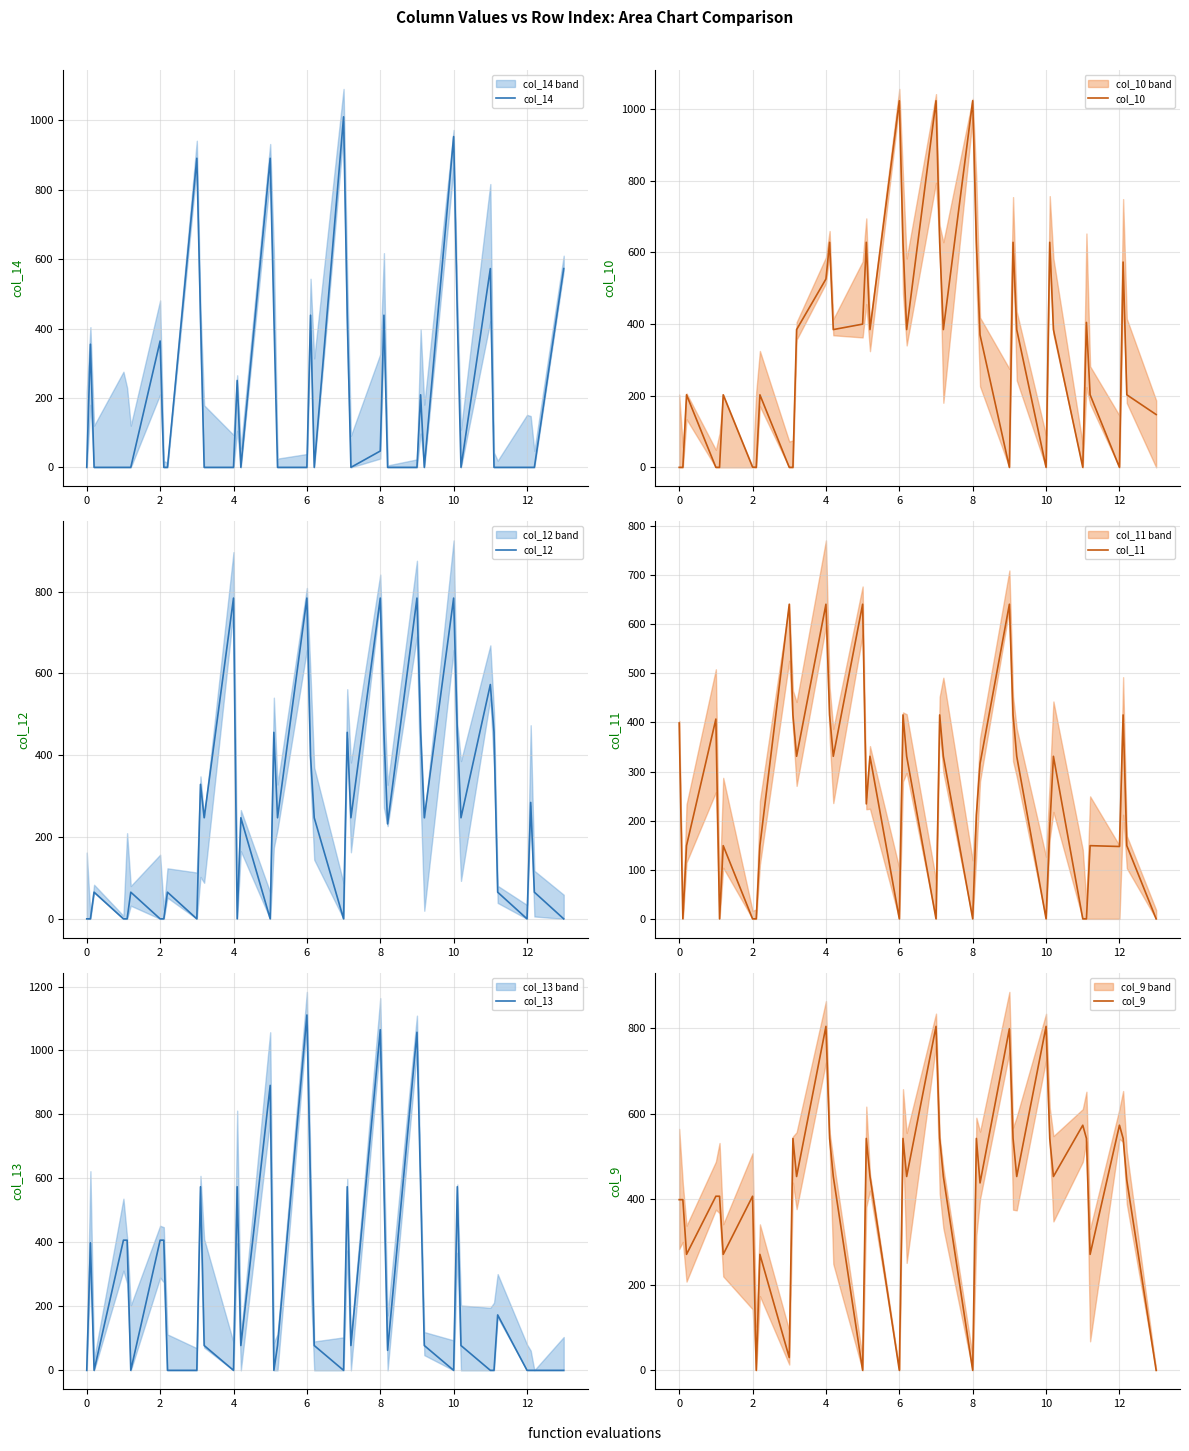

Which series has the widest spread of values?

col_13